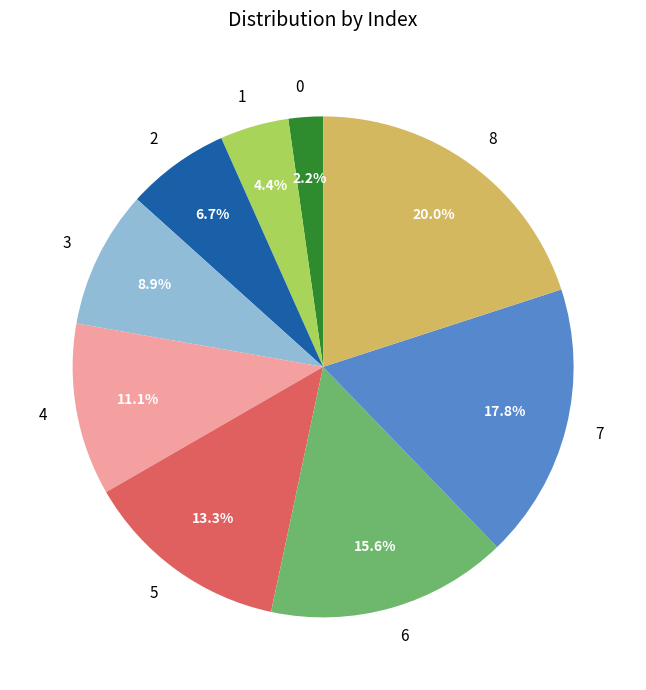

To the nearest percent, what is the difference between the largest and smallest slice percentages?

18%